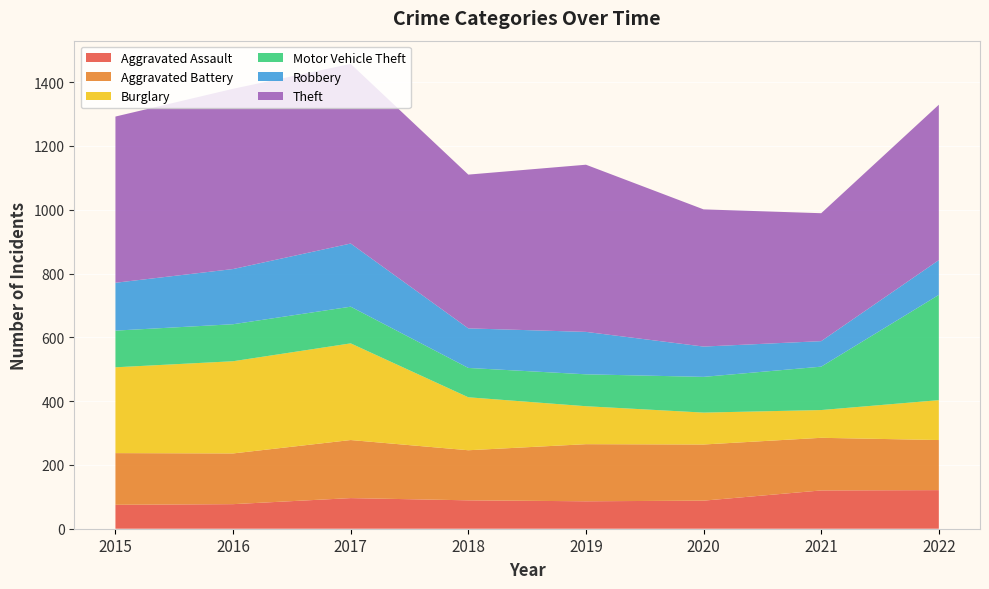

Reading right to left, what are all the values shown in this chart?

Aggravated Assault: 121	120	88	86	89	96	77	75
Aggravated Battery: 157	165	176	179	157	182	159	162
Burglary: 125	87	100	119	166	303	289	269
Motor Vehicle Theft: 330	136	112	100	92	115	116	115
Robbery: 109	80	95	133	124	198	173	150
Theft: 487	401	430	524	482	563	565	521